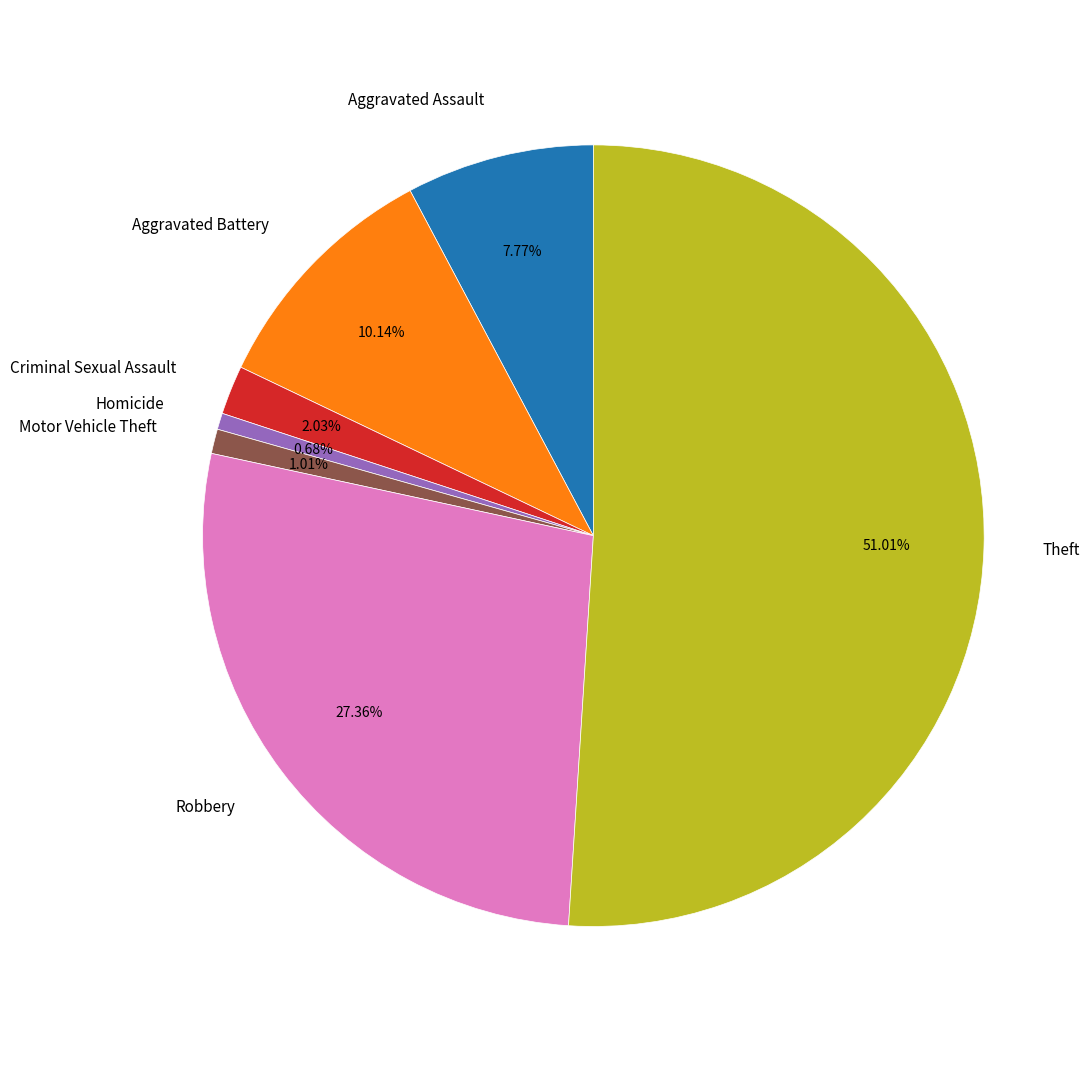

Which category accounts for the majority?

Theft